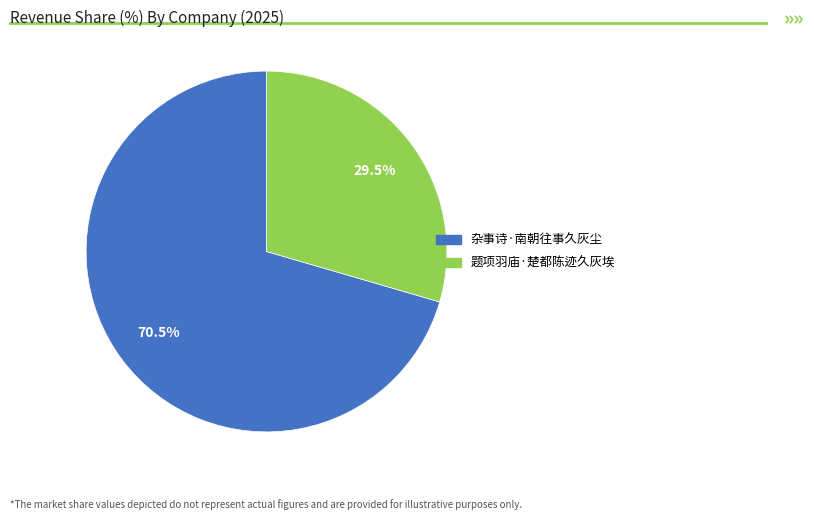

Rank the categories by value from lowest to highest.

题项羽庙·楚都陈迹久灰埃, 杂事诗·南朝往事久灰尘